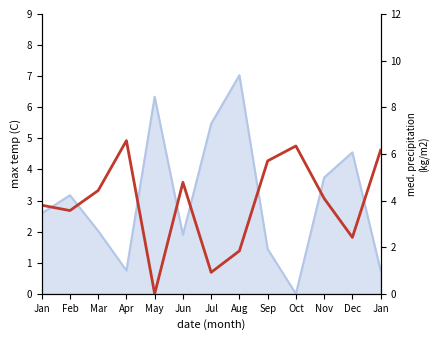

Does the chart display data point markers on the line(s)?

No